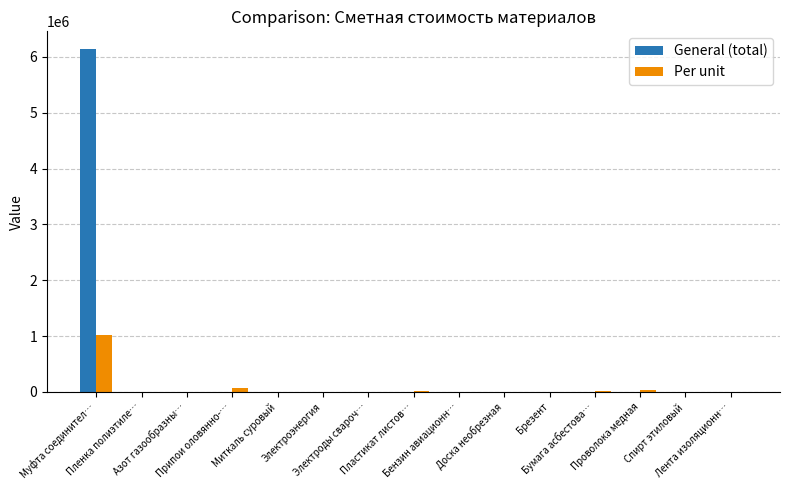

Which series has the widest spread of values?

General (total)